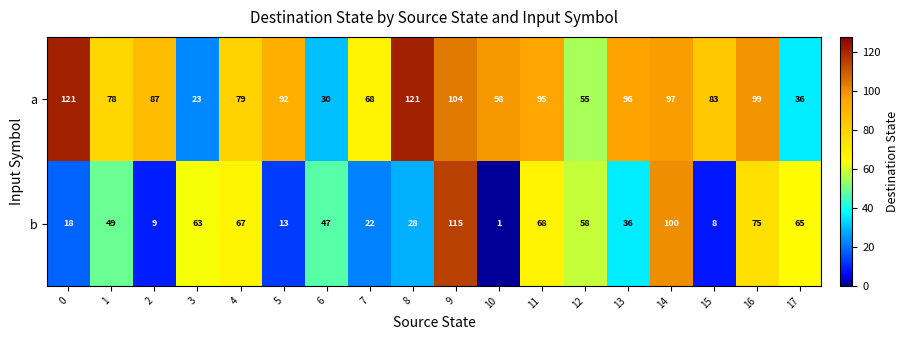

The a series shows 102 at 7. True or false?

False